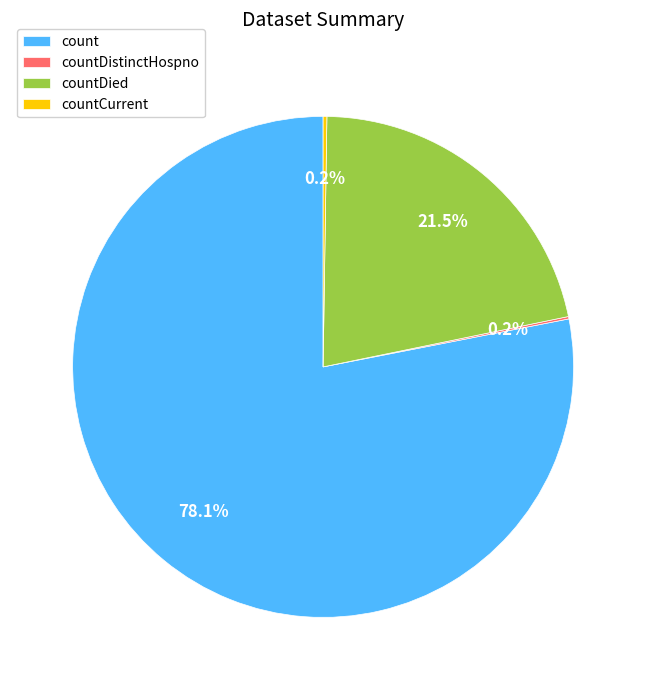

What is the largest slice in the pie chart?

count